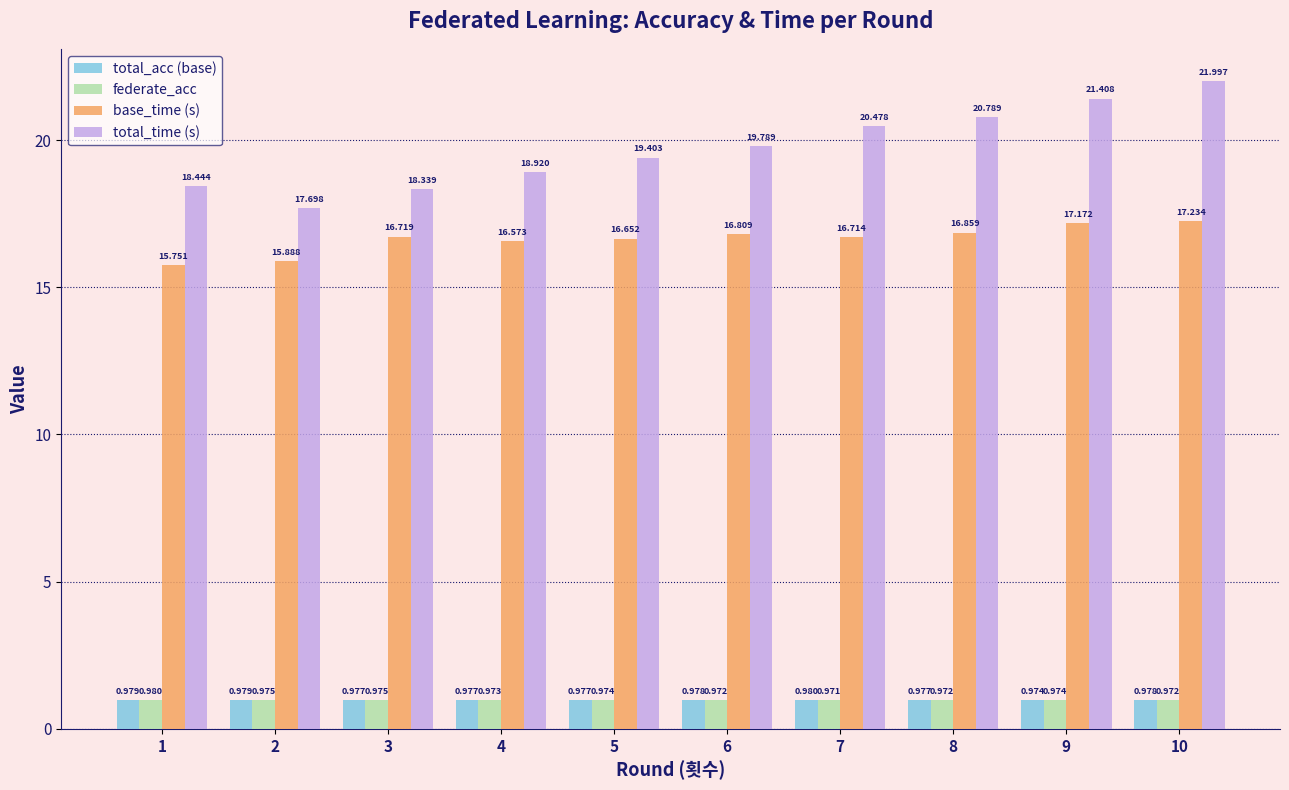

Which series has the largest range (max minus min)?

total_time (s)